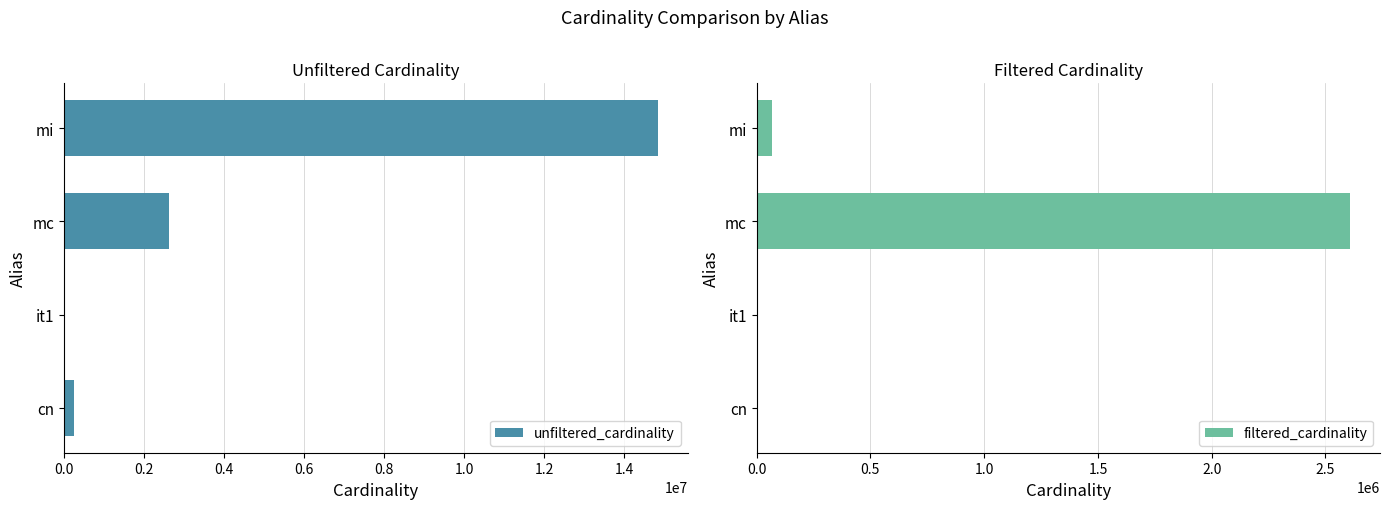

How many data points in unfiltered_cardinality are less than 2609129?

2